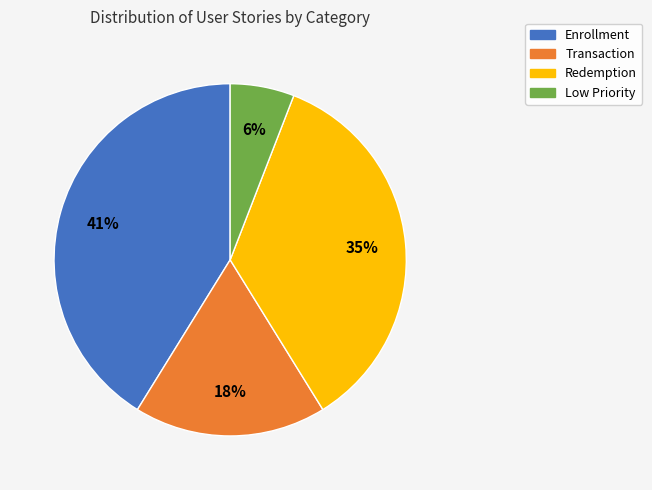

Which has a higher value, Enrollment or Low Priority?

Enrollment